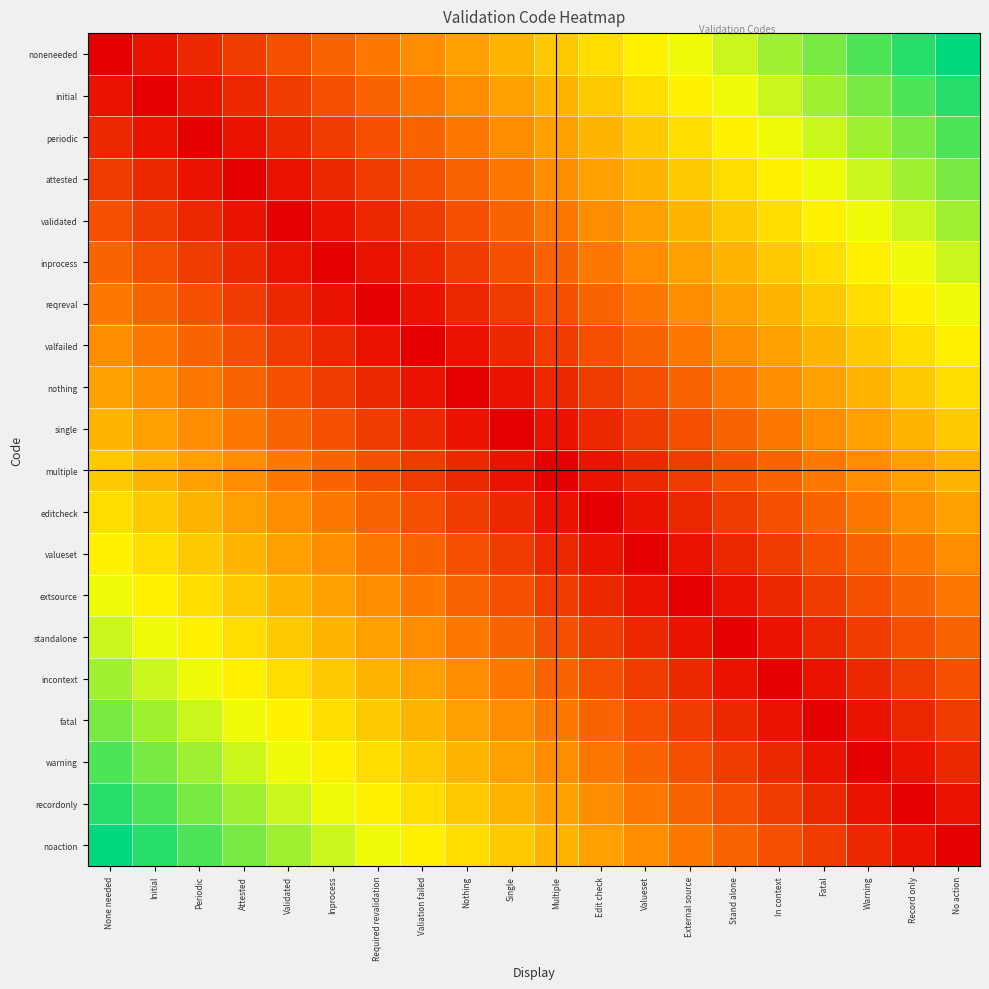

Reading left to right, what are all the values shown in this chart?

noneneeded: None needed=0.0	Initial=0.1	Periodic=0.1	Attested=0.2	Validated=0.2	Inprocess=0.3	Required revalidation=0.3	Valiation failed=0.4	Nothing=0.4	Single=0.5	Multiple=0.5	Edit check=0.6	Valueset=0.6	External source=0.7	Stand alone=0.7	In context=0.8	Fatal=0.8	Warning=0.9	Record only=0.9	No action=1.0
initial: None needed=0.1	Initial=0.0	Periodic=0.1	Attested=0.1	Validated=0.2	Inprocess=0.2	Required revalidation=0.3	Valiation failed=0.3	Nothing=0.4	Single=0.4	Multiple=0.5	Edit check=0.5	Valueset=0.6	External source=0.6	Stand alone=0.7	In context=0.7	Fatal=0.8	Warning=0.8	Record only=0.9	No action=0.9
periodic: None needed=0.1	Initial=0.1	Periodic=0.0	Attested=0.1	Validated=0.1	Inprocess=0.2	Required revalidation=0.2	Valiation failed=0.3	Nothing=0.3	Single=0.4	Multiple=0.4	Edit check=0.5	Valueset=0.5	External source=0.6	Stand alone=0.6	In context=0.7	Fatal=0.7	Warning=0.8	Record only=0.8	No action=0.9
attested: None needed=0.2	Initial=0.1	Periodic=0.1	Attested=0.0	Validated=0.1	Inprocess=0.1	Required revalidation=0.2	Valiation failed=0.2	Nothing=0.3	Single=0.3	Multiple=0.4	Edit check=0.4	Valueset=0.5	External source=0.5	Stand alone=0.6	In context=0.6	Fatal=0.7	Warning=0.7	Record only=0.8	No action=0.8
validated: None needed=0.2	Initial=0.2	Periodic=0.1	Attested=0.1	Validated=0.0	Inprocess=0.1	Required revalidation=0.1	Valiation failed=0.2	Nothing=0.2	Single=0.3	Multiple=0.3	Edit check=0.4	Valueset=0.4	External source=0.5	Stand alone=0.5	In context=0.6	Fatal=0.6	Warning=0.7	Record only=0.7	No action=0.8
inprocess: None needed=0.3	Initial=0.2	Periodic=0.2	Attested=0.1	Validated=0.1	Inprocess=0.0	Required revalidation=0.1	Valiation failed=0.1	Nothing=0.2	Single=0.2	Multiple=0.3	Edit check=0.3	Valueset=0.4	External source=0.4	Stand alone=0.5	In context=0.5	Fatal=0.6	Warning=0.6	Record only=0.7	No action=0.7
reqreval: None needed=0.3	Initial=0.3	Periodic=0.2	Attested=0.2	Validated=0.1	Inprocess=0.1	Required revalidation=0.0	Valiation failed=0.1	Nothing=0.1	Single=0.2	Multiple=0.2	Edit check=0.3	Valueset=0.3	External source=0.4	Stand alone=0.4	In context=0.5	Fatal=0.5	Warning=0.6	Record only=0.6	No action=0.7
valfailed: None needed=0.4	Initial=0.3	Periodic=0.3	Attested=0.2	Validated=0.2	Inprocess=0.1	Required revalidation=0.1	Valiation failed=0.0	Nothing=0.1	Single=0.1	Multiple=0.2	Edit check=0.2	Valueset=0.3	External source=0.3	Stand alone=0.4	In context=0.4	Fatal=0.5	Warning=0.5	Record only=0.6	No action=0.6
nothing: None needed=0.4	Initial=0.4	Periodic=0.3	Attested=0.3	Validated=0.2	Inprocess=0.2	Required revalidation=0.1	Valiation failed=0.1	Nothing=0.0	Single=0.1	Multiple=0.1	Edit check=0.2	Valueset=0.2	External source=0.3	Stand alone=0.3	In context=0.4	Fatal=0.4	Warning=0.5	Record only=0.5	No action=0.6
single: None needed=0.5	Initial=0.4	Periodic=0.4	Attested=0.3	Validated=0.3	Inprocess=0.2	Required revalidation=0.2	Valiation failed=0.1	Nothing=0.1	Single=0.0	Multiple=0.1	Edit check=0.1	Valueset=0.2	External source=0.2	Stand alone=0.3	In context=0.3	Fatal=0.4	Warning=0.4	Record only=0.5	No action=0.5
multiple: None needed=0.5	Initial=0.5	Periodic=0.4	Attested=0.4	Validated=0.3	Inprocess=0.3	Required revalidation=0.2	Valiation failed=0.2	Nothing=0.1	Single=0.1	Multiple=0.0	Edit check=0.1	Valueset=0.1	External source=0.2	Stand alone=0.2	In context=0.3	Fatal=0.3	Warning=0.4	Record only=0.4	No action=0.5
editcheck: None needed=0.6	Initial=0.5	Periodic=0.5	Attested=0.4	Validated=0.4	Inprocess=0.3	Required revalidation=0.3	Valiation failed=0.2	Nothing=0.2	Single=0.1	Multiple=0.1	Edit check=0.0	Valueset=0.1	External source=0.1	Stand alone=0.2	In context=0.2	Fatal=0.3	Warning=0.3	Record only=0.4	No action=0.4
valueset: None needed=0.6	Initial=0.6	Periodic=0.5	Attested=0.5	Validated=0.4	Inprocess=0.4	Required revalidation=0.3	Valiation failed=0.3	Nothing=0.2	Single=0.2	Multiple=0.1	Edit check=0.1	Valueset=0.0	External source=0.1	Stand alone=0.1	In context=0.2	Fatal=0.2	Warning=0.3	Record only=0.3	No action=0.4
extsource: None needed=0.7	Initial=0.6	Periodic=0.6	Attested=0.5	Validated=0.5	Inprocess=0.4	Required revalidation=0.4	Valiation failed=0.3	Nothing=0.3	Single=0.2	Multiple=0.2	Edit check=0.1	Valueset=0.1	External source=0.0	Stand alone=0.1	In context=0.1	Fatal=0.2	Warning=0.2	Record only=0.3	No action=0.3
standalone: None needed=0.7	Initial=0.7	Periodic=0.6	Attested=0.6	Validated=0.5	Inprocess=0.5	Required revalidation=0.4	Valiation failed=0.4	Nothing=0.3	Single=0.3	Multiple=0.2	Edit check=0.2	Valueset=0.1	External source=0.1	Stand alone=0.0	In context=0.1	Fatal=0.1	Warning=0.2	Record only=0.2	No action=0.3
incontext: None needed=0.8	Initial=0.7	Periodic=0.7	Attested=0.6	Validated=0.6	Inprocess=0.5	Required revalidation=0.5	Valiation failed=0.4	Nothing=0.4	Single=0.3	Multiple=0.3	Edit check=0.2	Valueset=0.2	External source=0.1	Stand alone=0.1	In context=0.0	Fatal=0.1	Warning=0.1	Record only=0.2	No action=0.2
fatal: None needed=0.8	Initial=0.8	Periodic=0.7	Attested=0.7	Validated=0.6	Inprocess=0.6	Required revalidation=0.5	Valiation failed=0.5	Nothing=0.4	Single=0.4	Multiple=0.3	Edit check=0.3	Valueset=0.2	External source=0.2	Stand alone=0.1	In context=0.1	Fatal=0.0	Warning=0.1	Record only=0.1	No action=0.2
warning: None needed=0.9	Initial=0.8	Periodic=0.8	Attested=0.7	Validated=0.7	Inprocess=0.6	Required revalidation=0.6	Valiation failed=0.5	Nothing=0.5	Single=0.4	Multiple=0.4	Edit check=0.3	Valueset=0.3	External source=0.2	Stand alone=0.2	In context=0.1	Fatal=0.1	Warning=0.0	Record only=0.1	No action=0.1
recordonly: None needed=0.9	Initial=0.9	Periodic=0.8	Attested=0.8	Validated=0.7	Inprocess=0.7	Required revalidation=0.6	Valiation failed=0.6	Nothing=0.5	Single=0.5	Multiple=0.4	Edit check=0.4	Valueset=0.3	External source=0.3	Stand alone=0.2	In context=0.2	Fatal=0.1	Warning=0.1	Record only=0.0	No action=0.1
noaction: None needed=1.0	Initial=0.9	Periodic=0.9	Attested=0.8	Validated=0.8	Inprocess=0.7	Required revalidation=0.7	Valiation failed=0.6	Nothing=0.6	Single=0.5	Multiple=0.5	Edit check=0.4	Valueset=0.4	External source=0.3	Stand alone=0.3	In context=0.2	Fatal=0.2	Warning=0.1	Record only=0.1	No action=0.0